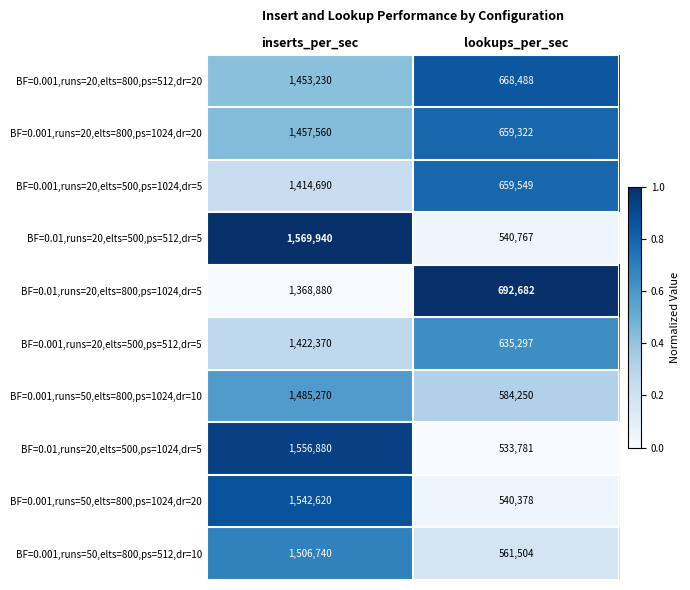

True or false: BF=0.001,runs=20,elts=500,ps=512,dr=5 has a value of 2444108 at inserts_per_sec.

False